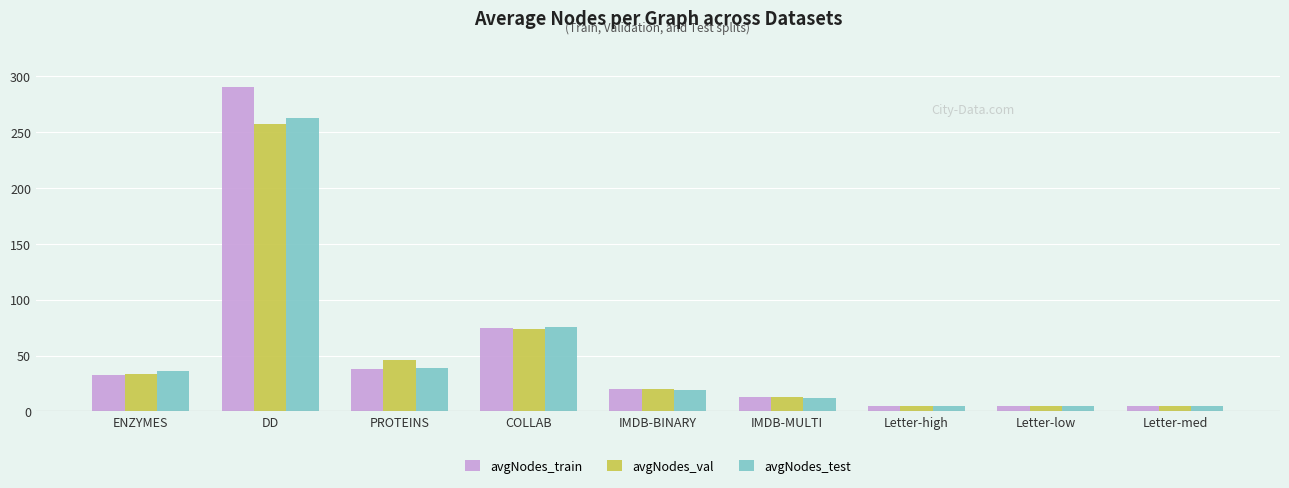

Is the value of avgNodes_val at Letter-high greater than the value of avgNodes_train at IMDB-BINARY?

No